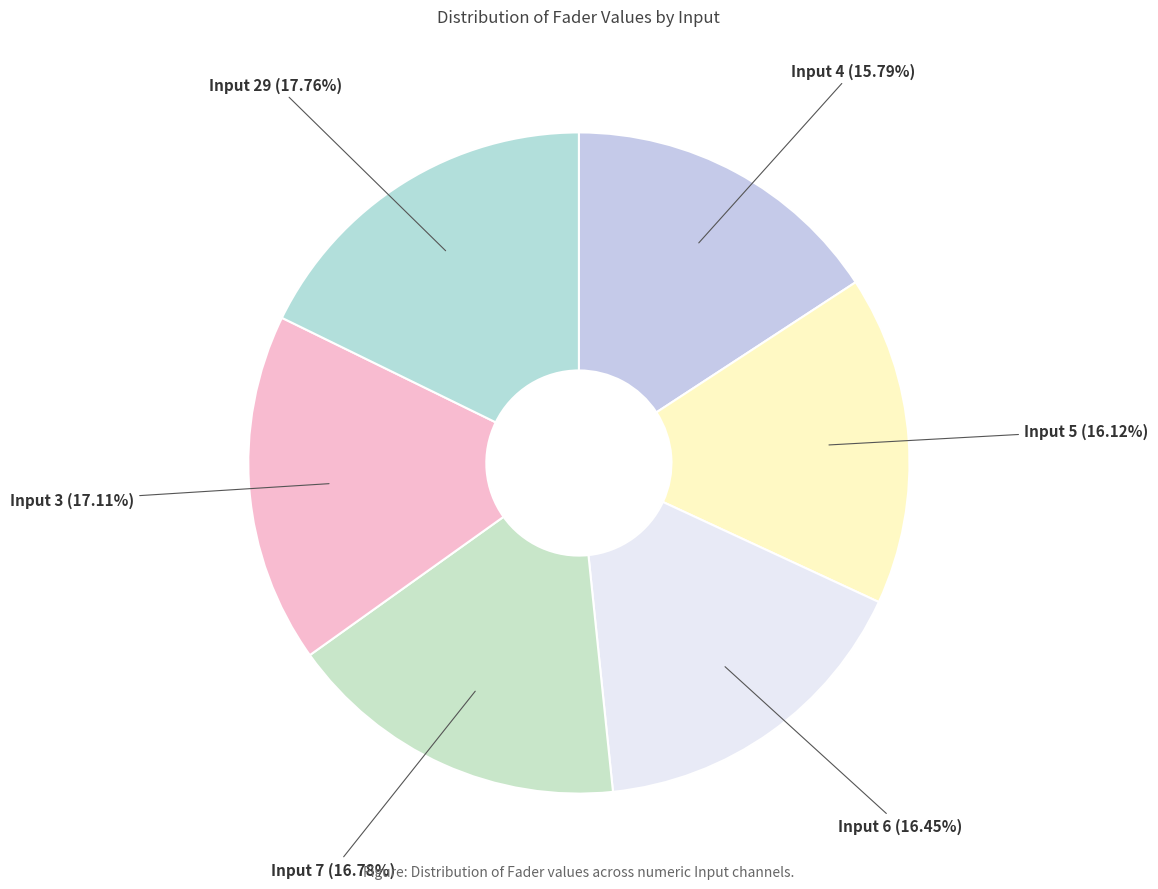

Combined, do Input 7 (16.78%) and Input 4 (15.79%) account for over 50%?

No